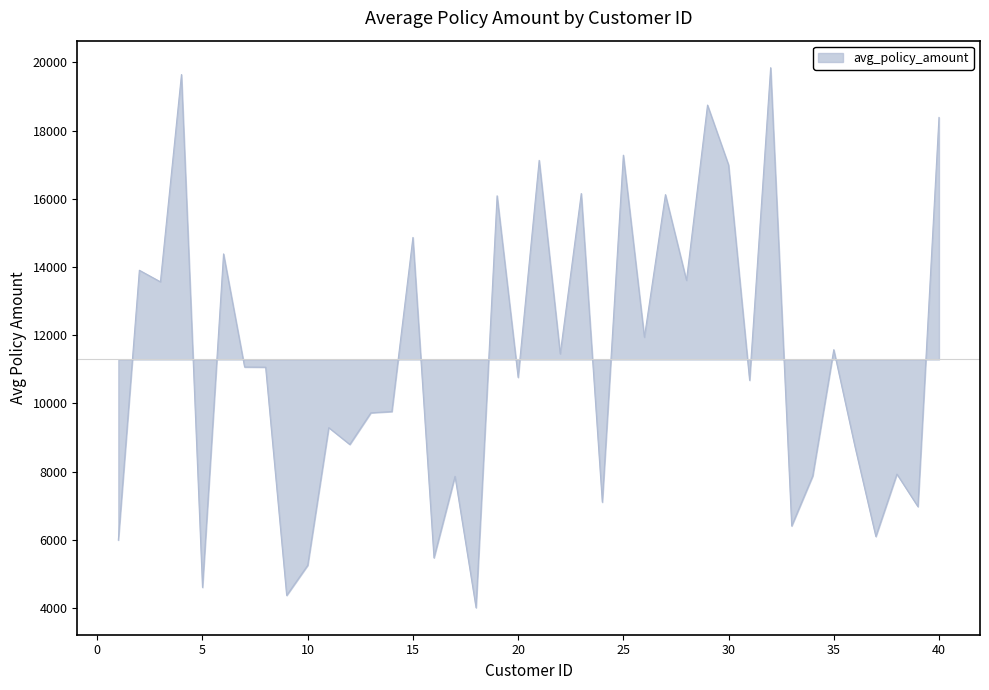

What is the minimum value shown in the chart?

4008